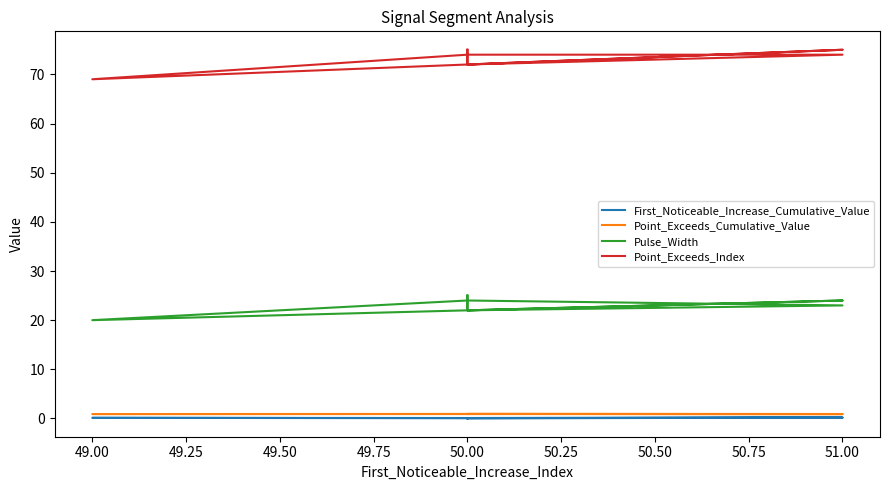

What are all the series names shown in the legend?

First_Noticeable_Increase_Cumulative_Value, Point_Exceeds_Cumulative_Value, Pulse_Width, Point_Exceeds_Index